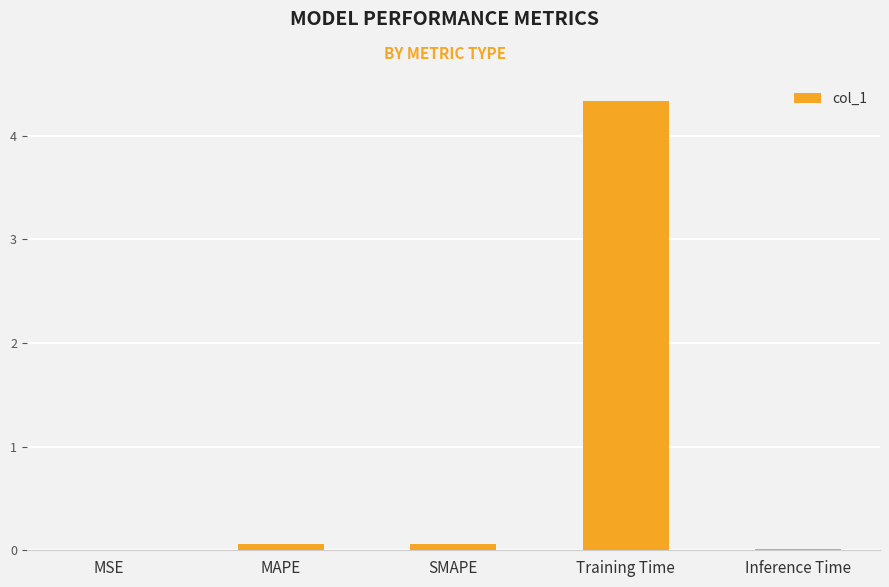

What is the sum of all values?

4.5